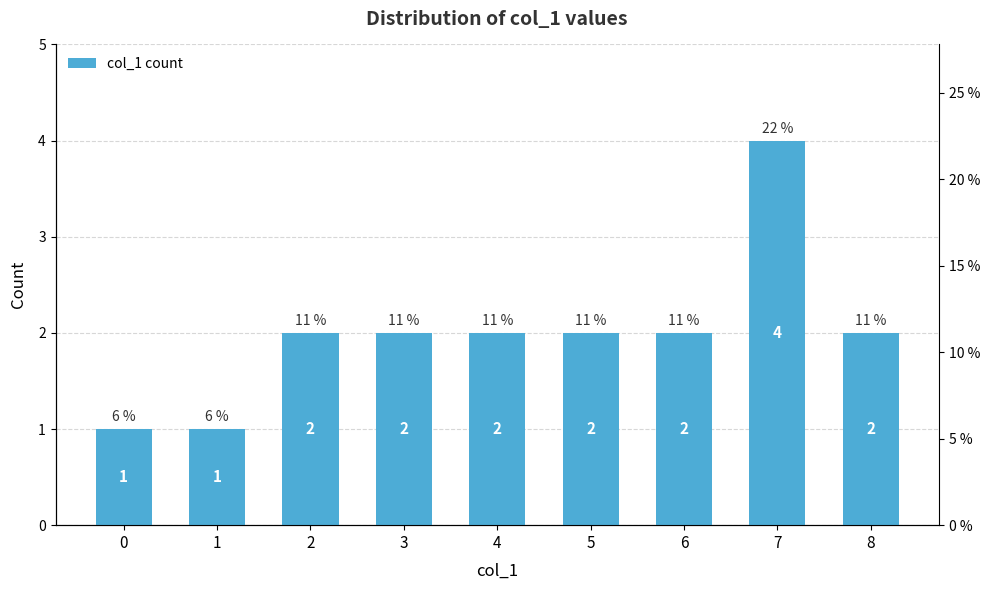

Reading right to left, extract all data points from this chart.

2	4	2	2	2	2	2	1	1